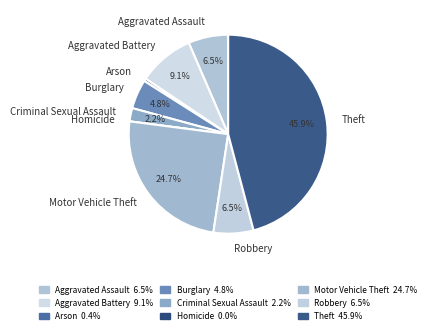

Is there any slice that represents more than half of the pie?

No